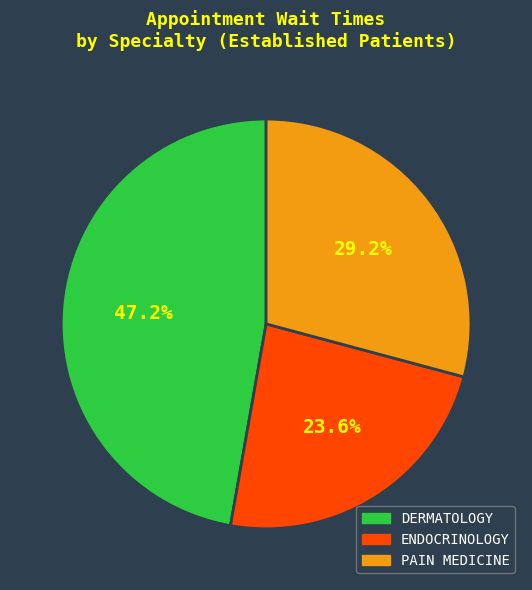

How many slices are in this pie chart?

3